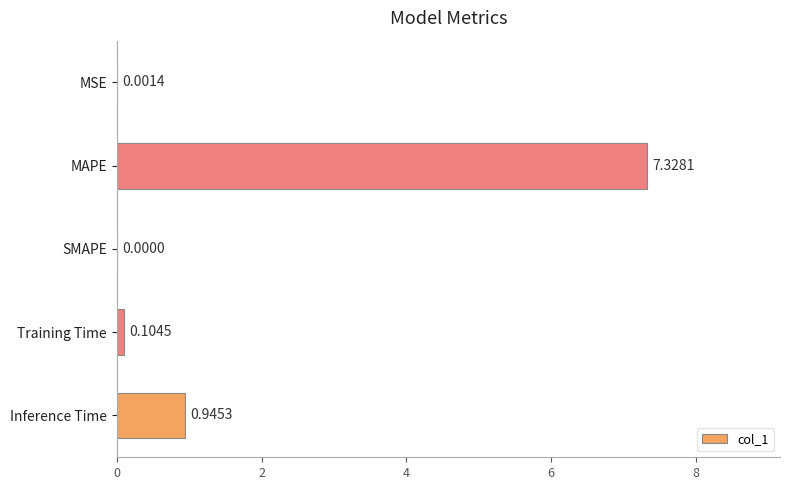

What is the average value?

1.7